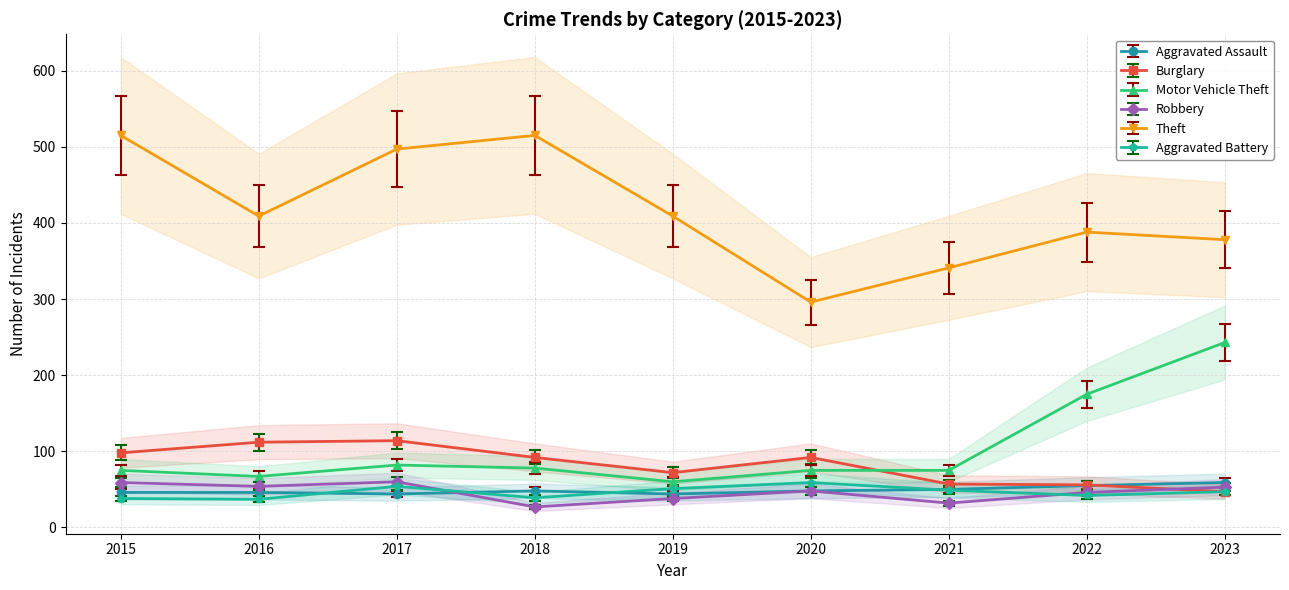

How many interior local valleys does the Aggravated Assault series have?

2